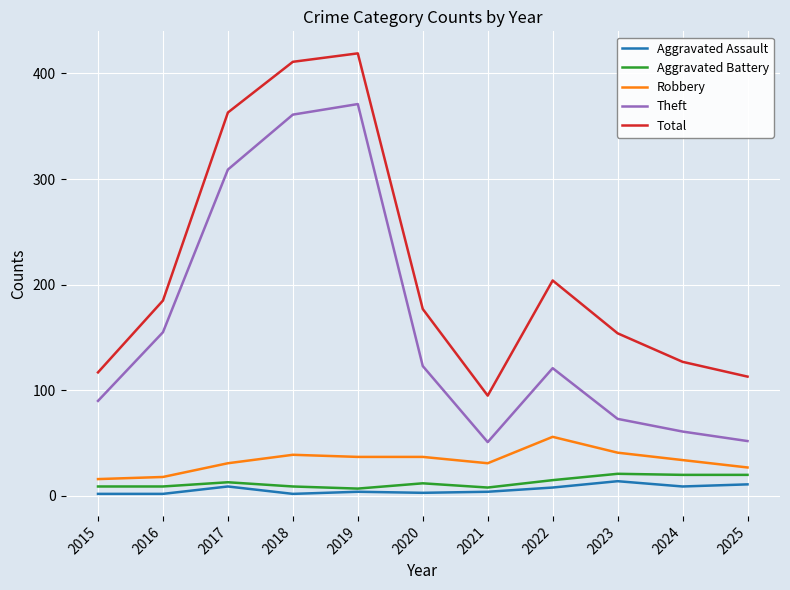

True or false: Theft and Total cross at least once.

False